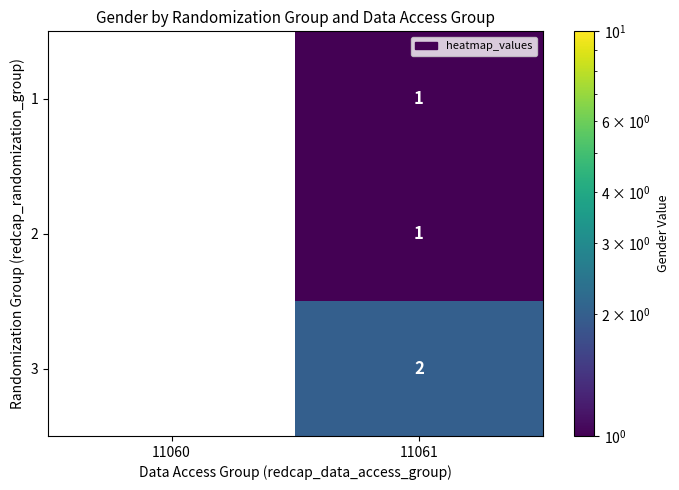

Is the value of 3 at 11061 greater than the value of 2 at 11061?

Yes